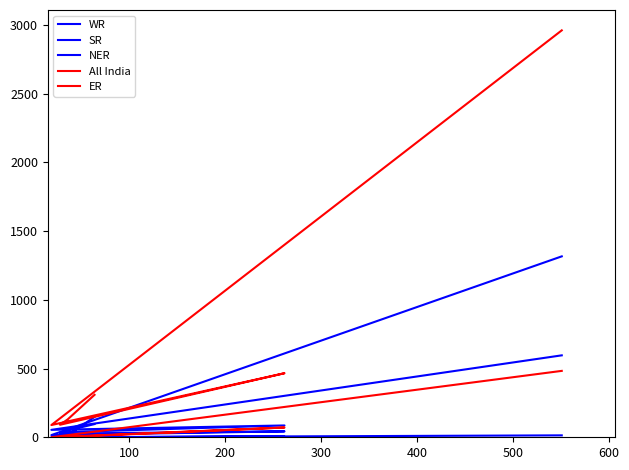

What is the value of the NER point at the 3rd from the left?

5